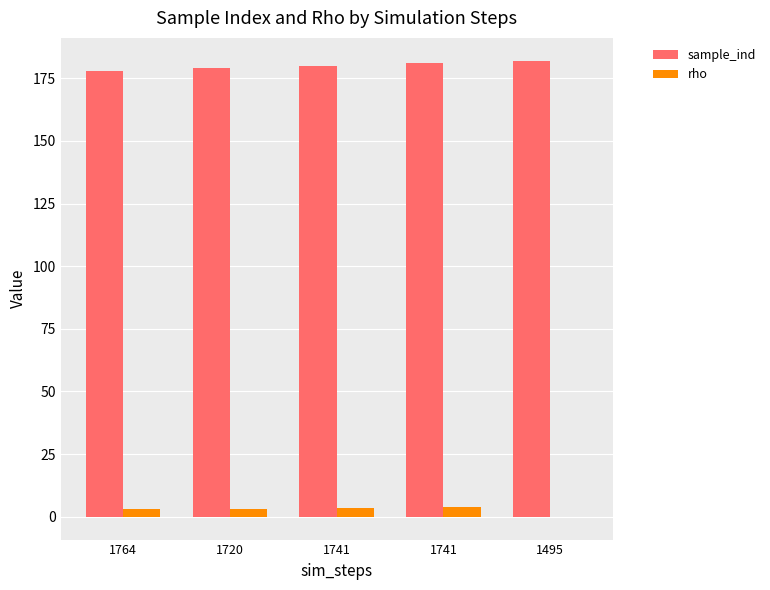

Which series has the widest spread of values?

rho